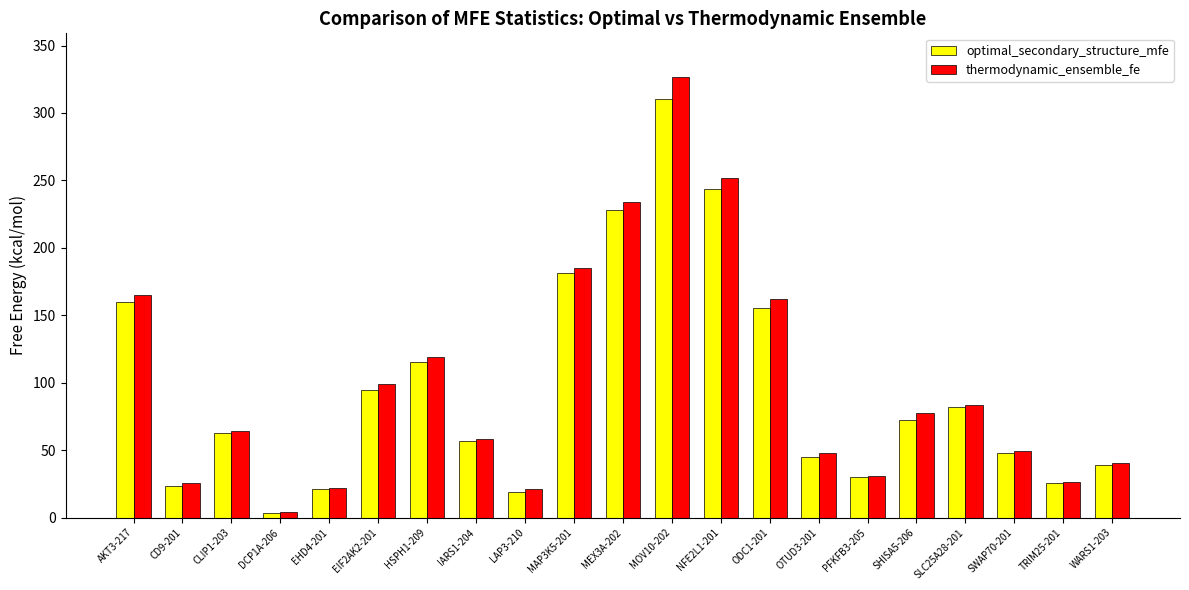

At which category is the sum across all series the highest?

MOV10-202